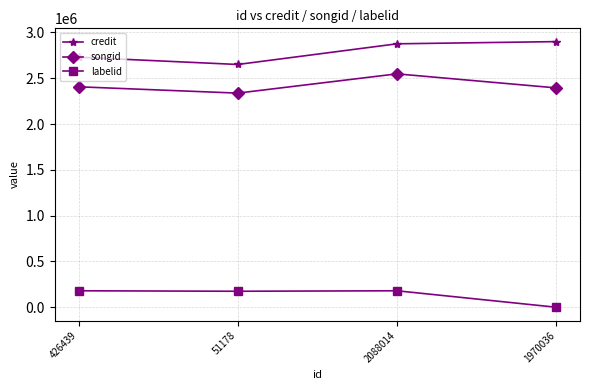

Where is the first local maximum for songid?

2088014